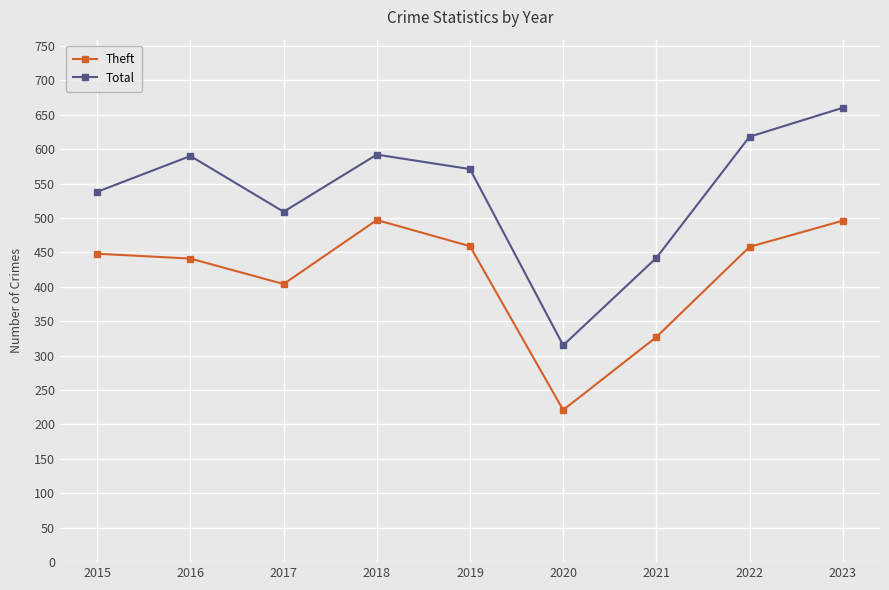

True or false: Theft and Total intersect in this chart.

False